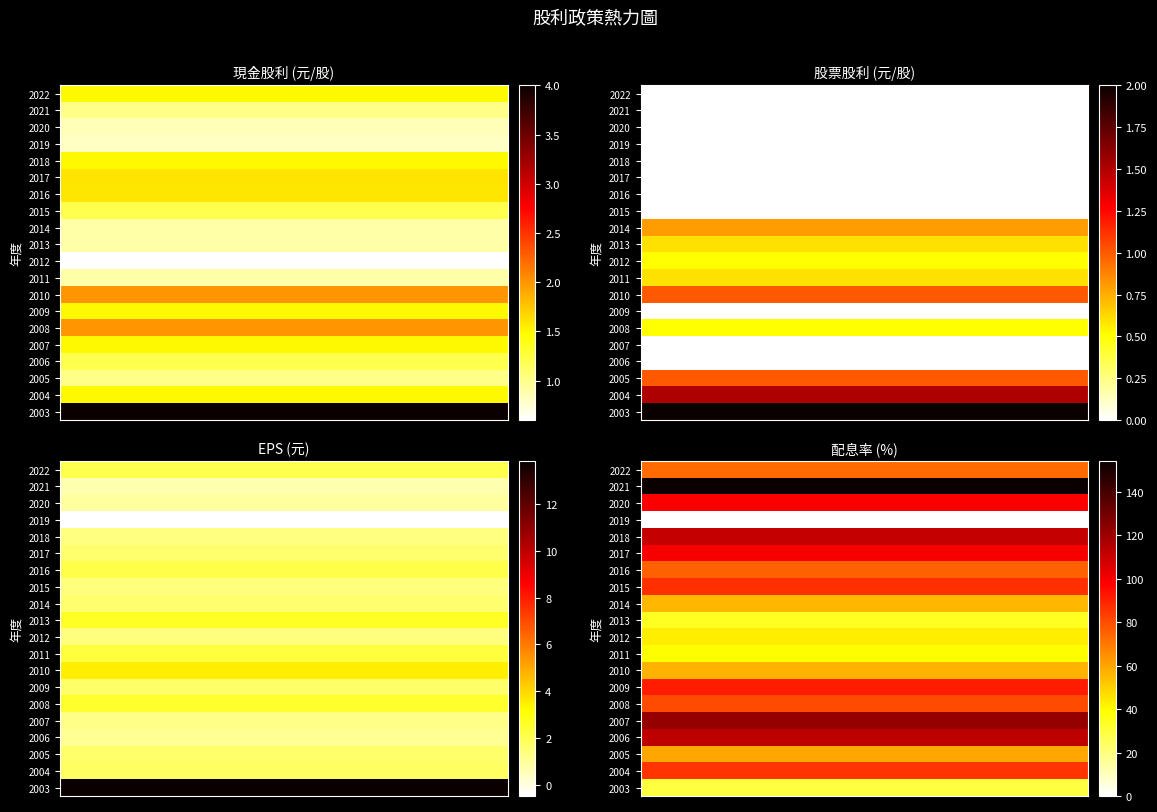

Count the number of categories in the chart.

10